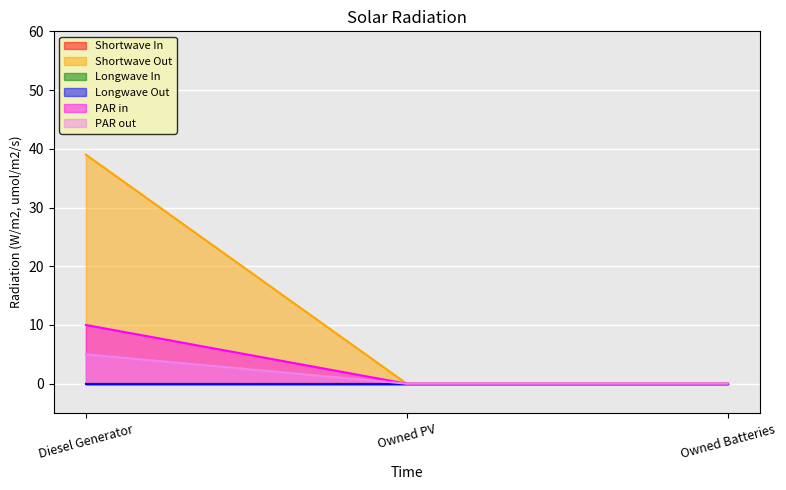

Which category has the lowest value across all series?

Owned PV